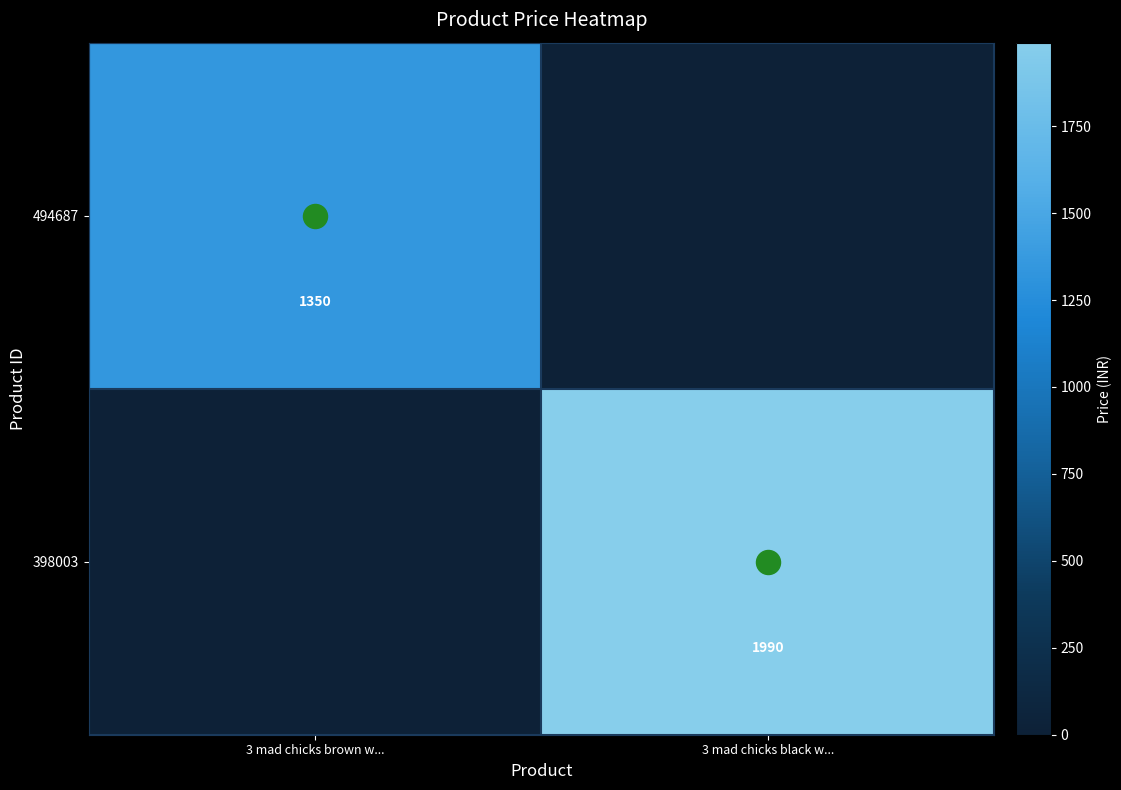

What is the total value across all series at 3 mad chicks brown w...?

1350